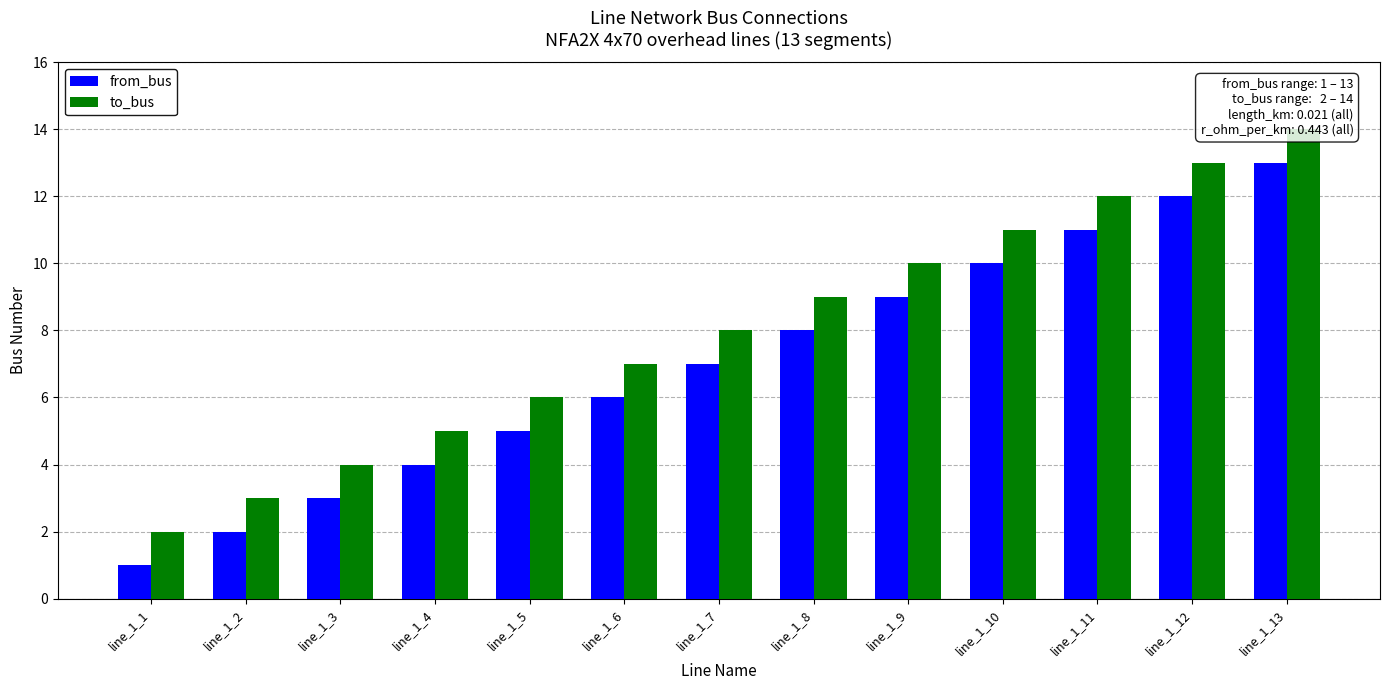

How many bars are there in total?

26